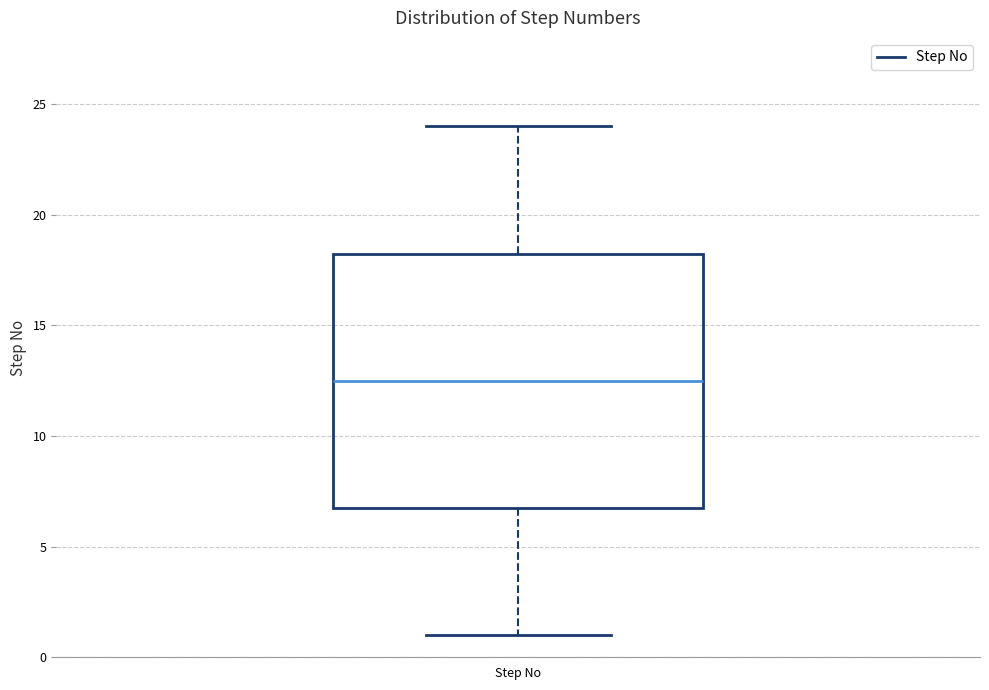

Transcribe this box plot: give where the median line is, the range the box spans, and where the two whiskers end, as read against the y-axis. The values are not printed on the chart, so give them approximately, as read against the axis.

median 12.5, box 7.0 to 18.5, whiskers 1.0 to 24.0